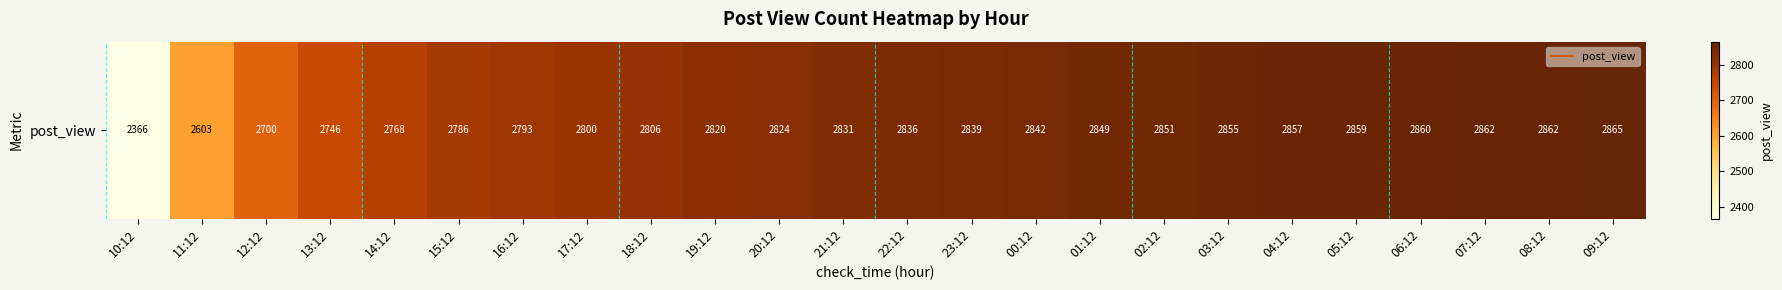

Is it true that the value at 23:12 is 885?

False